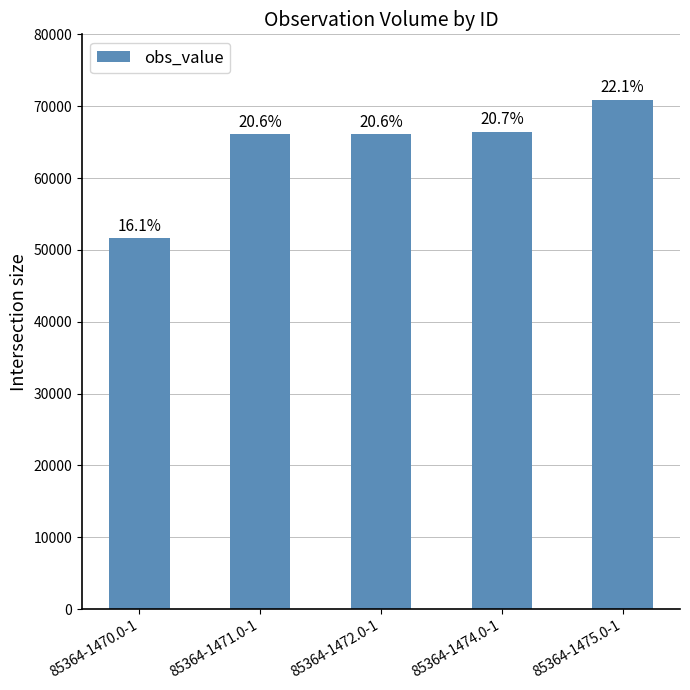

What is the label of the 4th bar from the left?

85364-1474.0-1